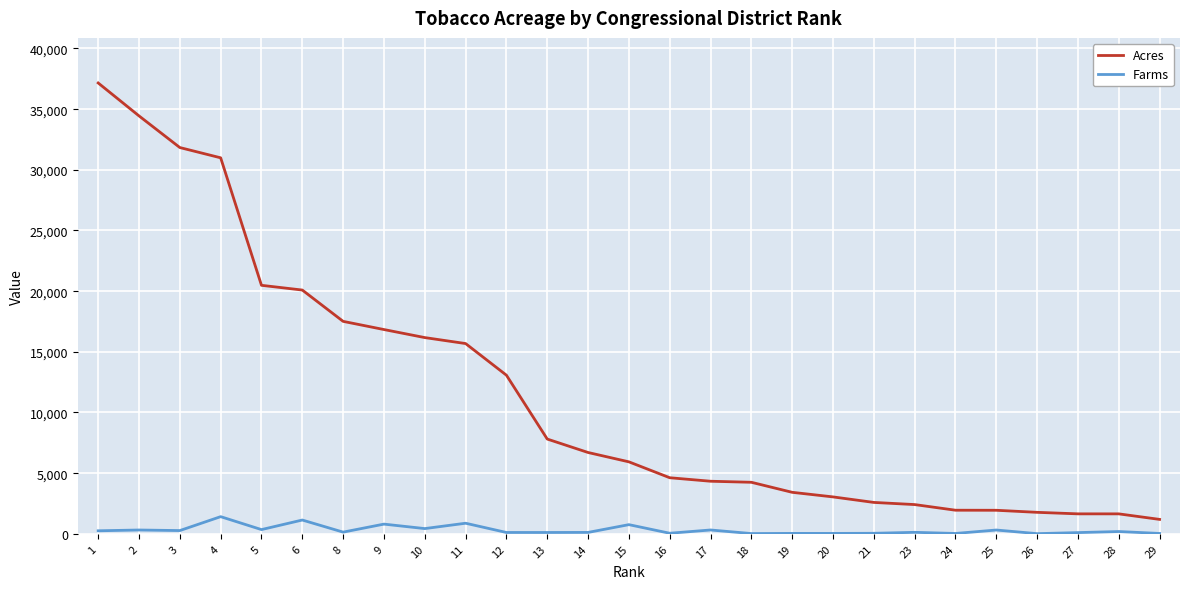

List the series in order of their overall mean, highest first.

Acres, Farms